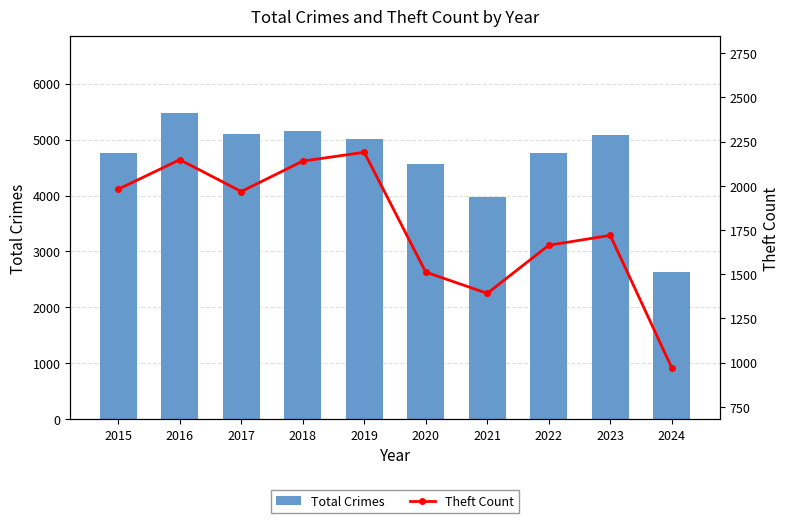

Where is Theft Count nearest to the value 1580?

2020